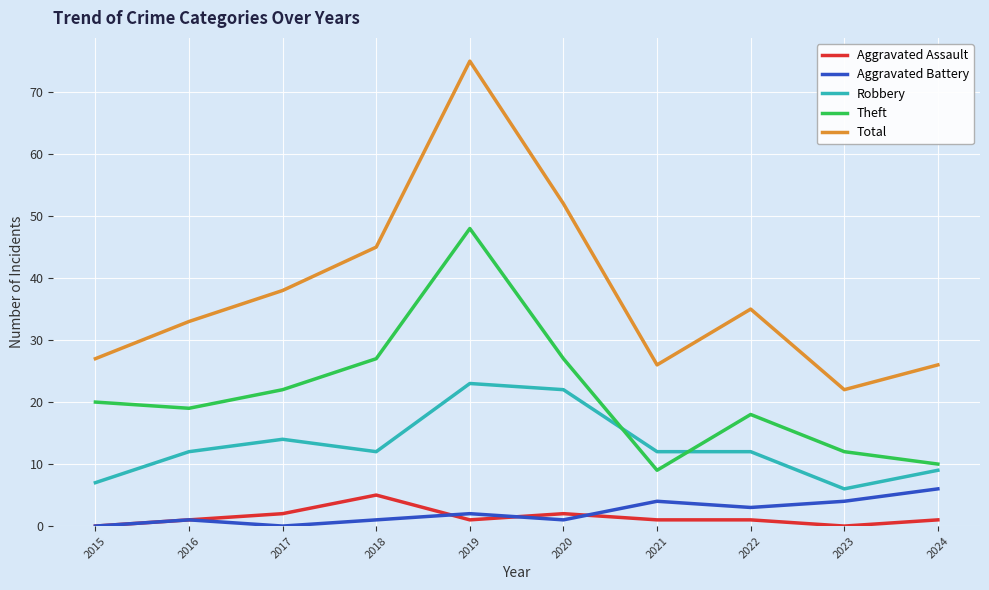

Is this an area chart (filled region under the line)?

No